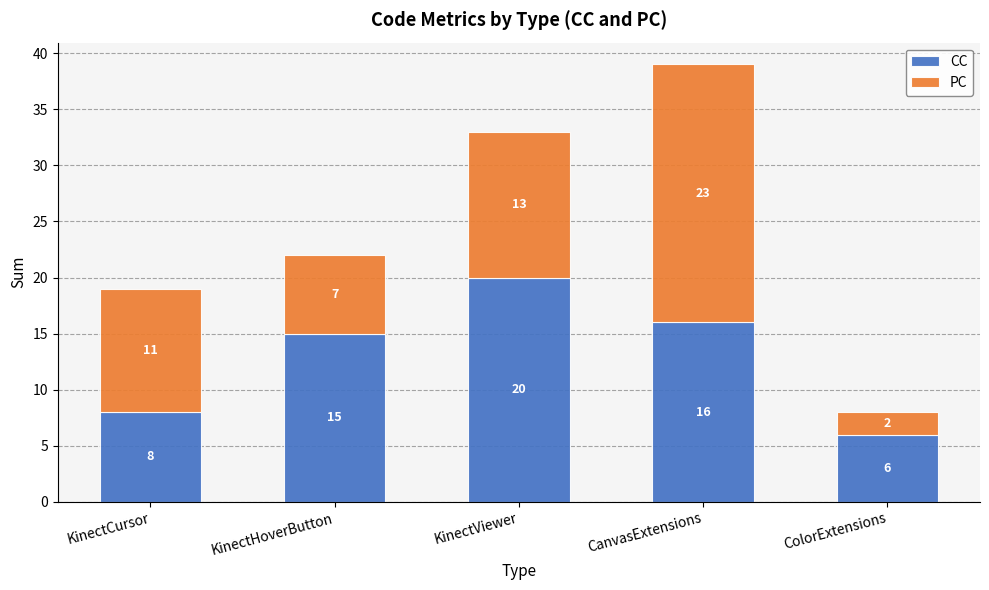

Reading left to right, list the values for the CC series.

8	15	20	16	6